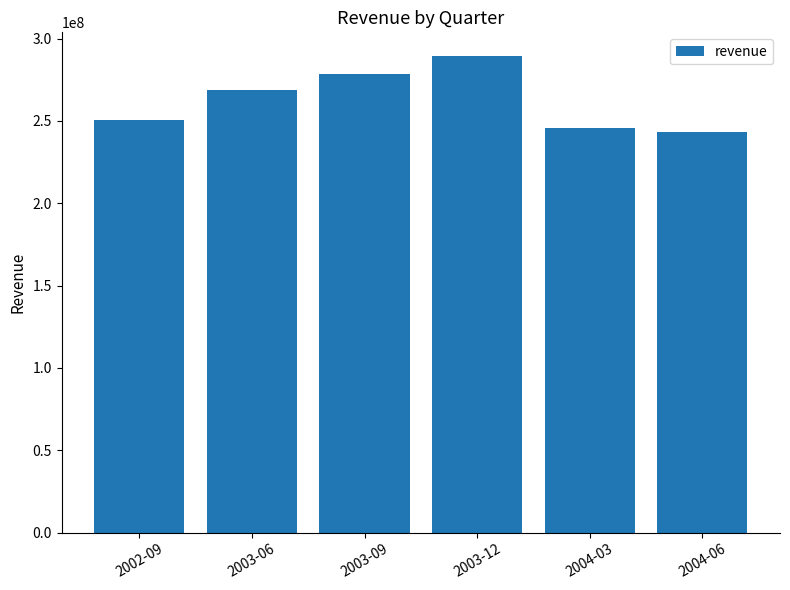

Reading right to left, extract all data points from this chart.

2004-06=243304000	2004-03=245769000	2003-12=289379000	2003-09=278778000	2003-06=268860000	2002-09=250304000